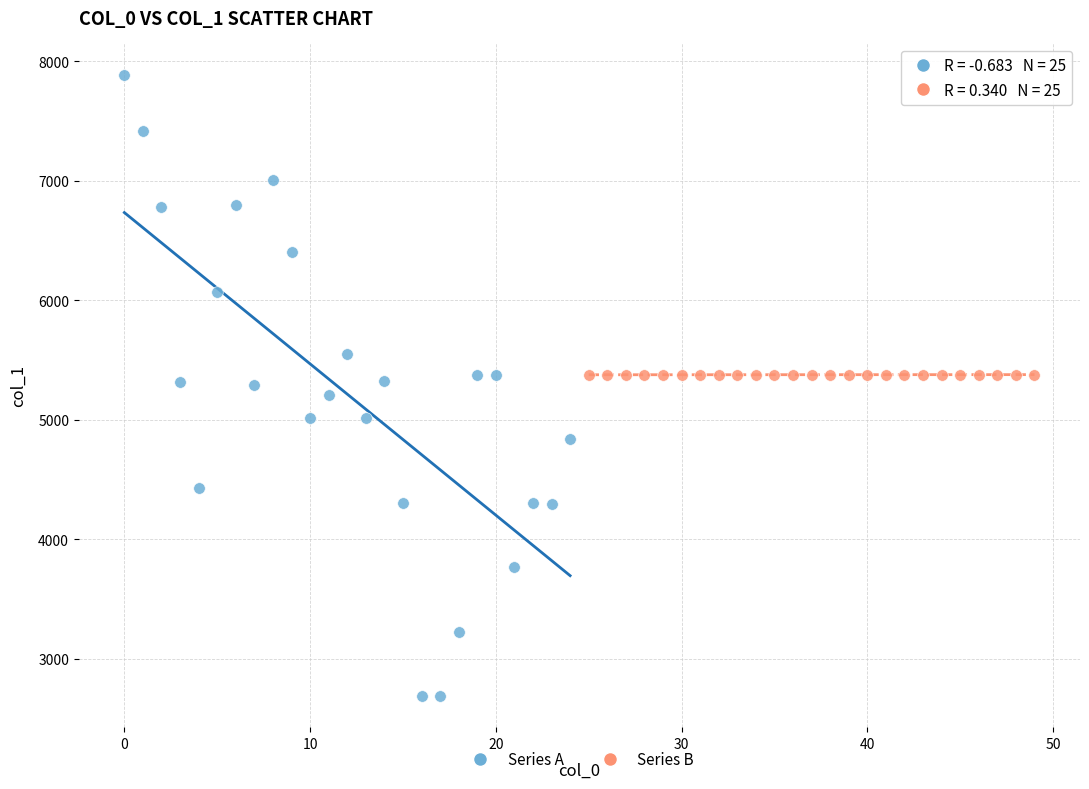

What are all the series names shown in the legend?

Series A, Series B